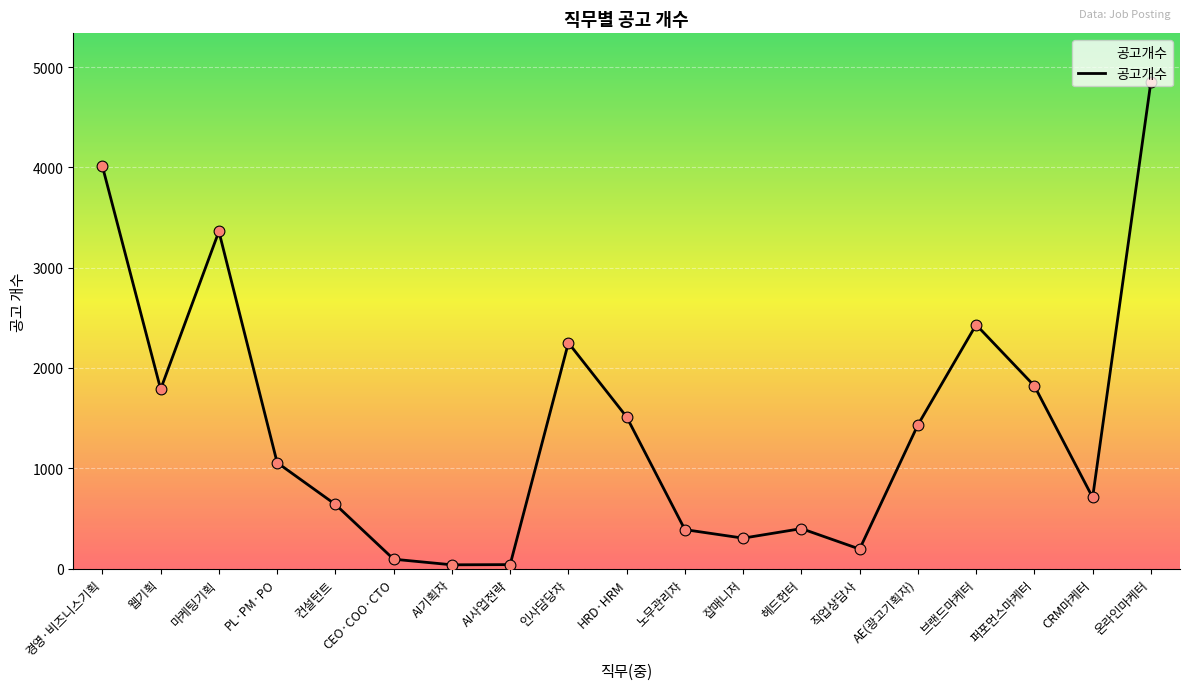

Between PL·PM·PO and 브랜드마케터, which is larger?

브랜드마케터